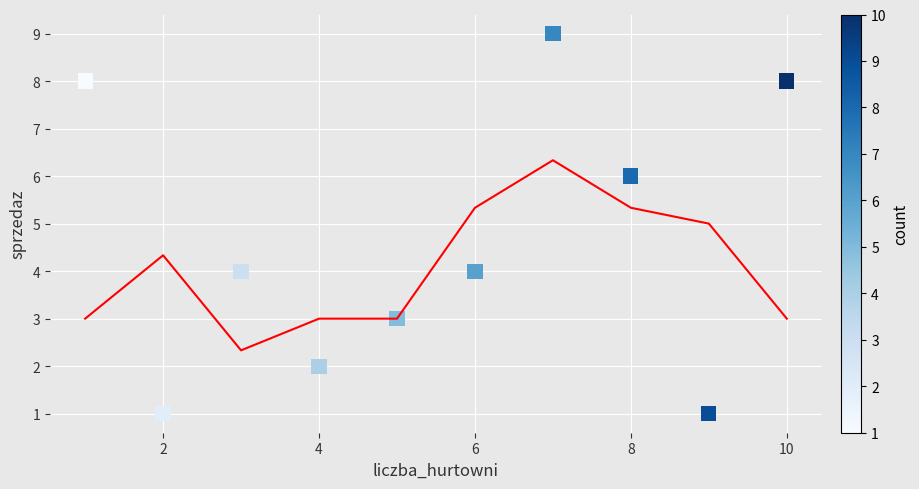

What is the range of Y values (max minus min)?

8